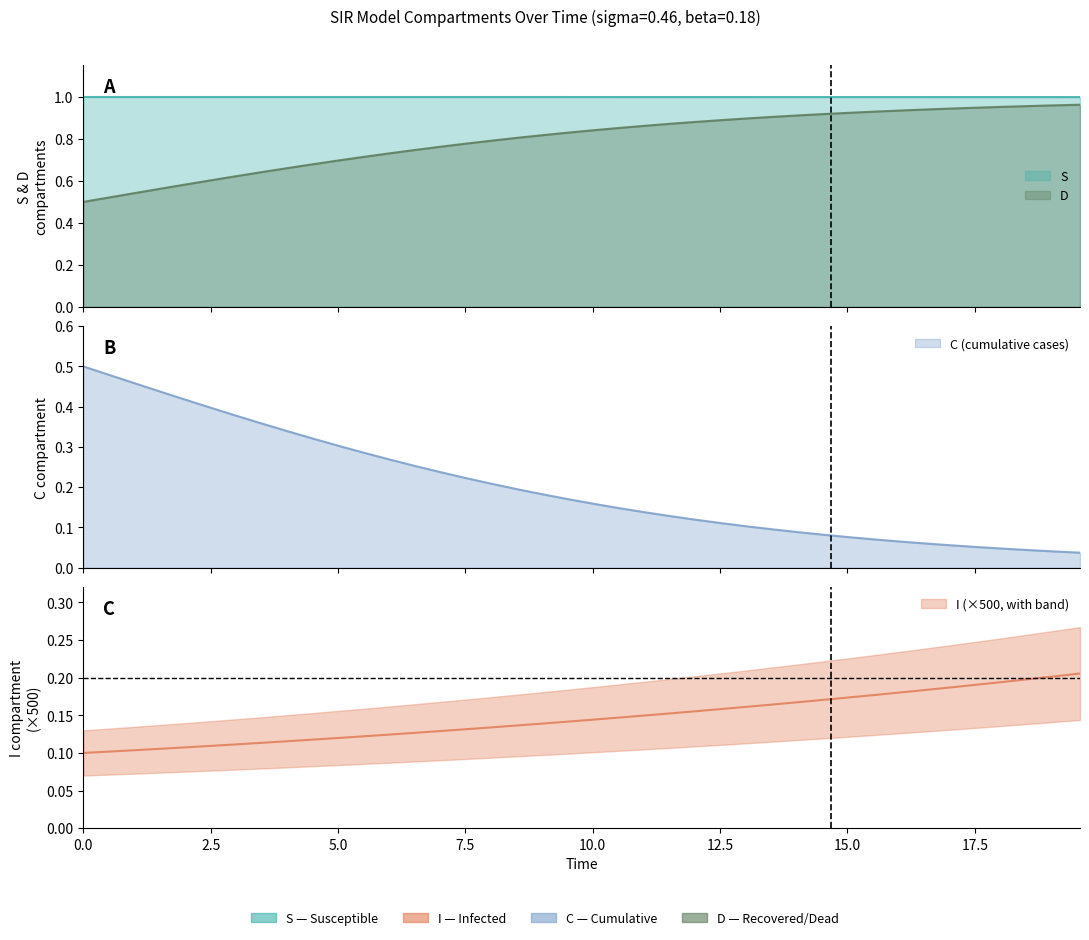

True or false: C and I intersect in this chart.

True